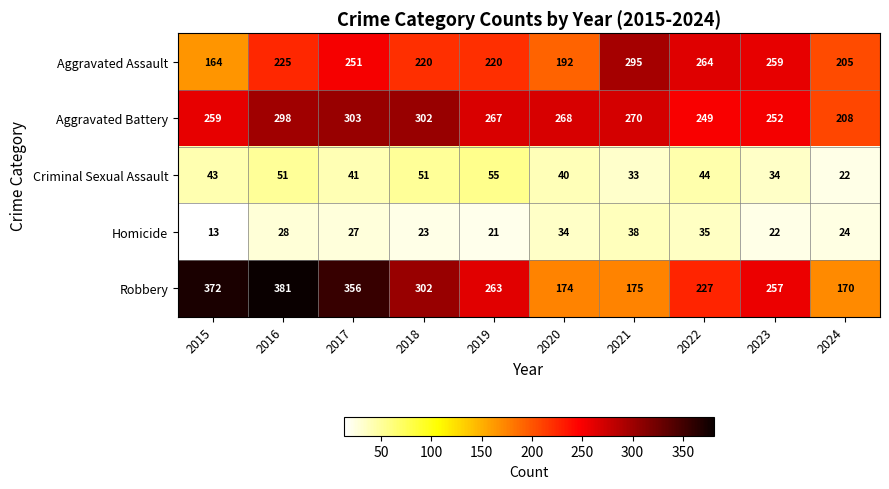

Which label corresponds to the largest value in the chart?

2016